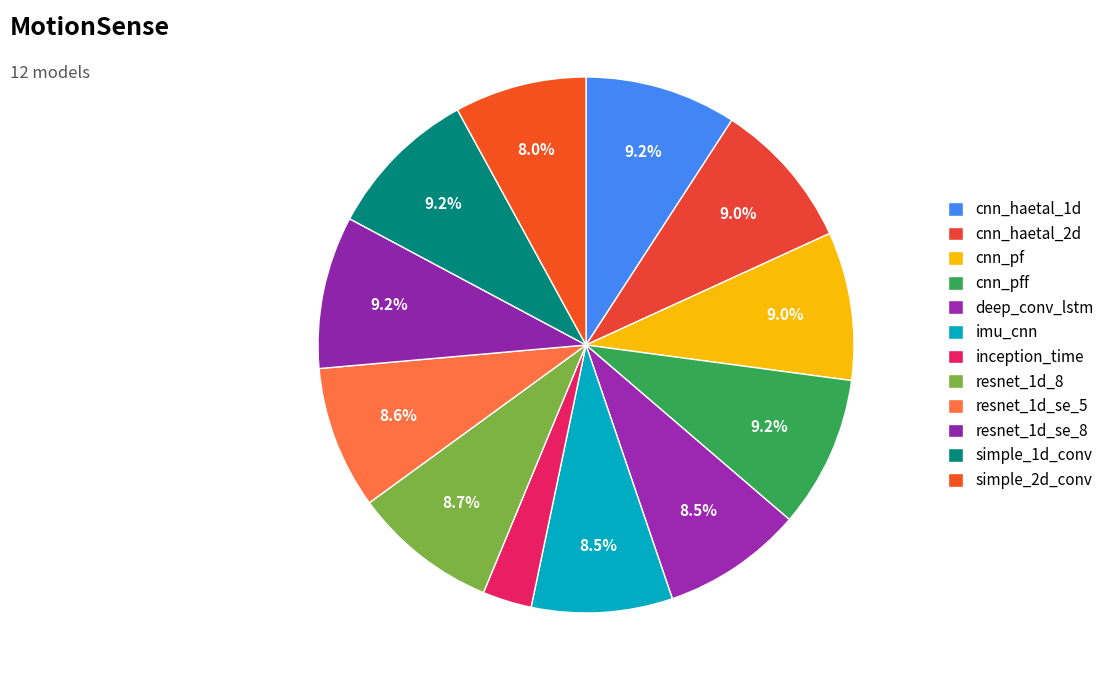

Which slice is the smallest?

inception_time